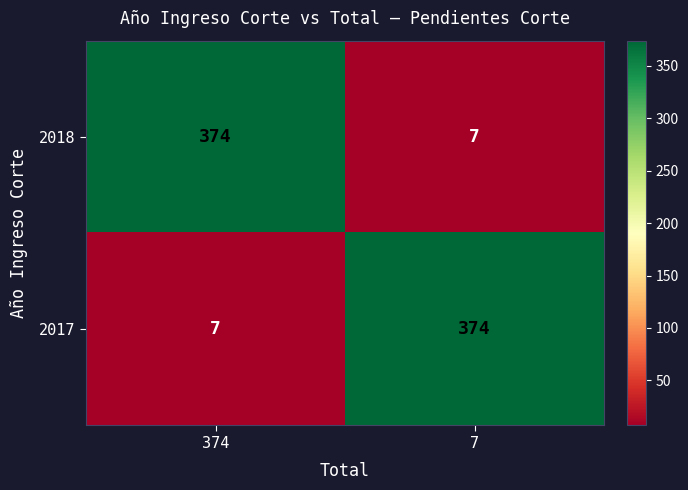

Where is 2018 nearest to the value 190?

7